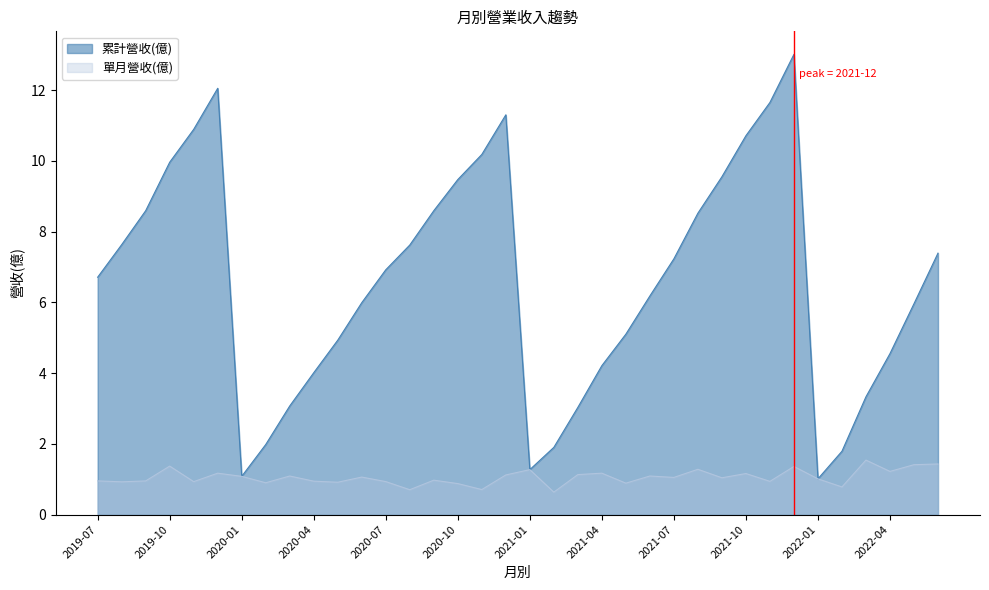

True or false: 累計營收(億) and 單月營收(億) cross at least once.

False